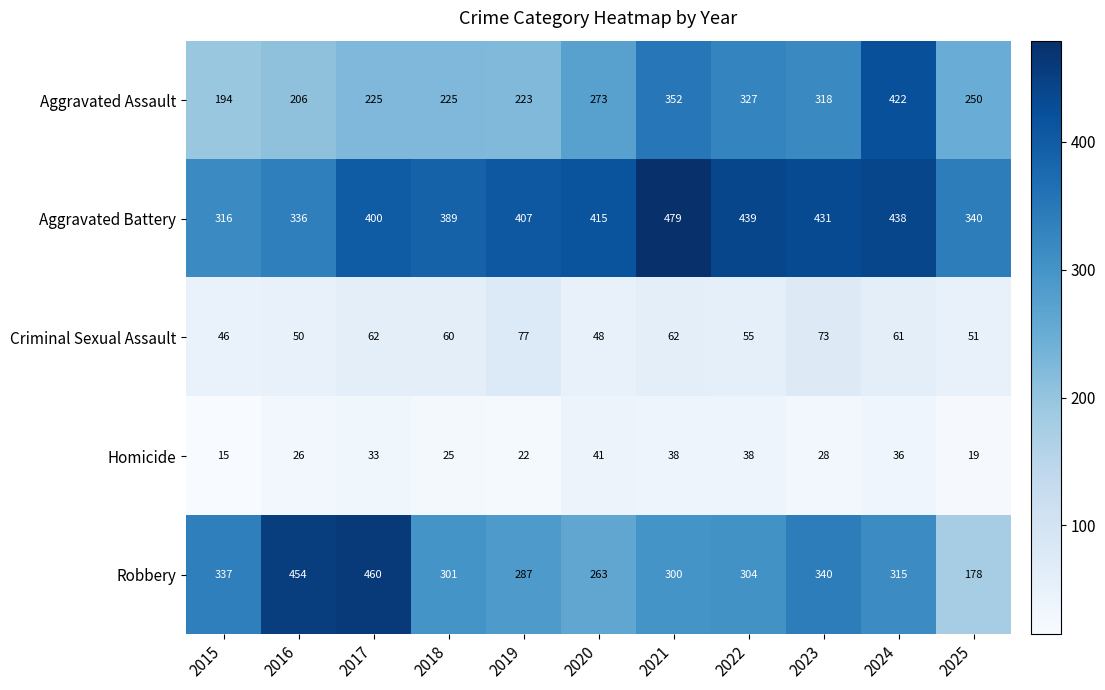

Which series has the largest range (max minus min)?

Robbery